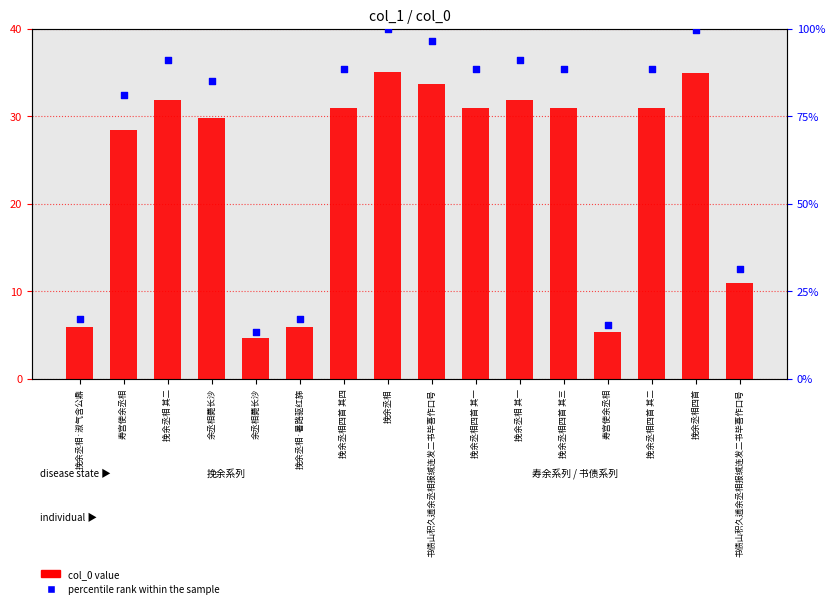

At which category is the sum across all series the highest?

挽余丞相